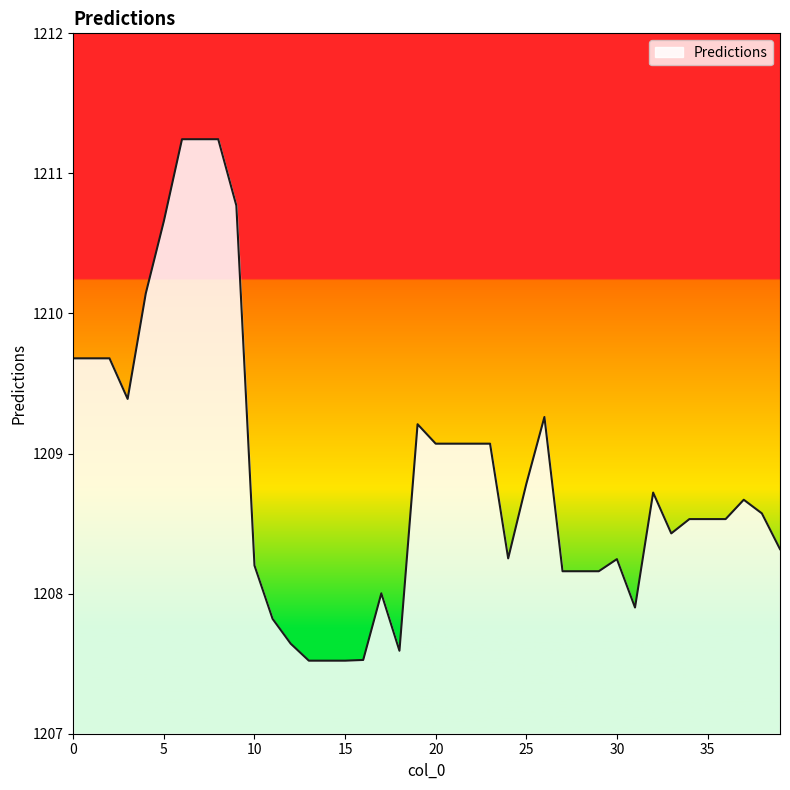

What is the maximum value shown in the chart?

1211.2